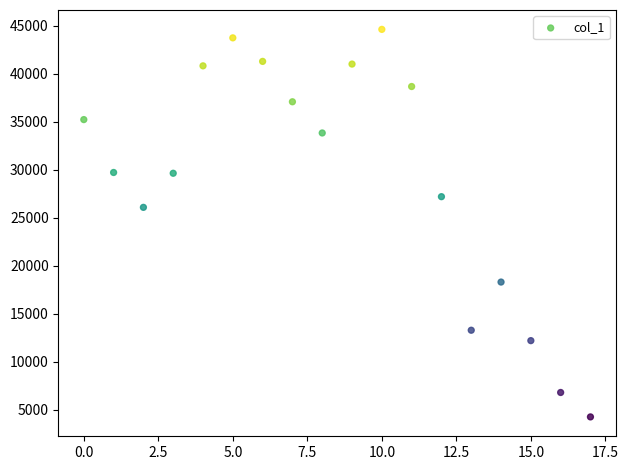

What is the range of Y values (max minus min)?

40368